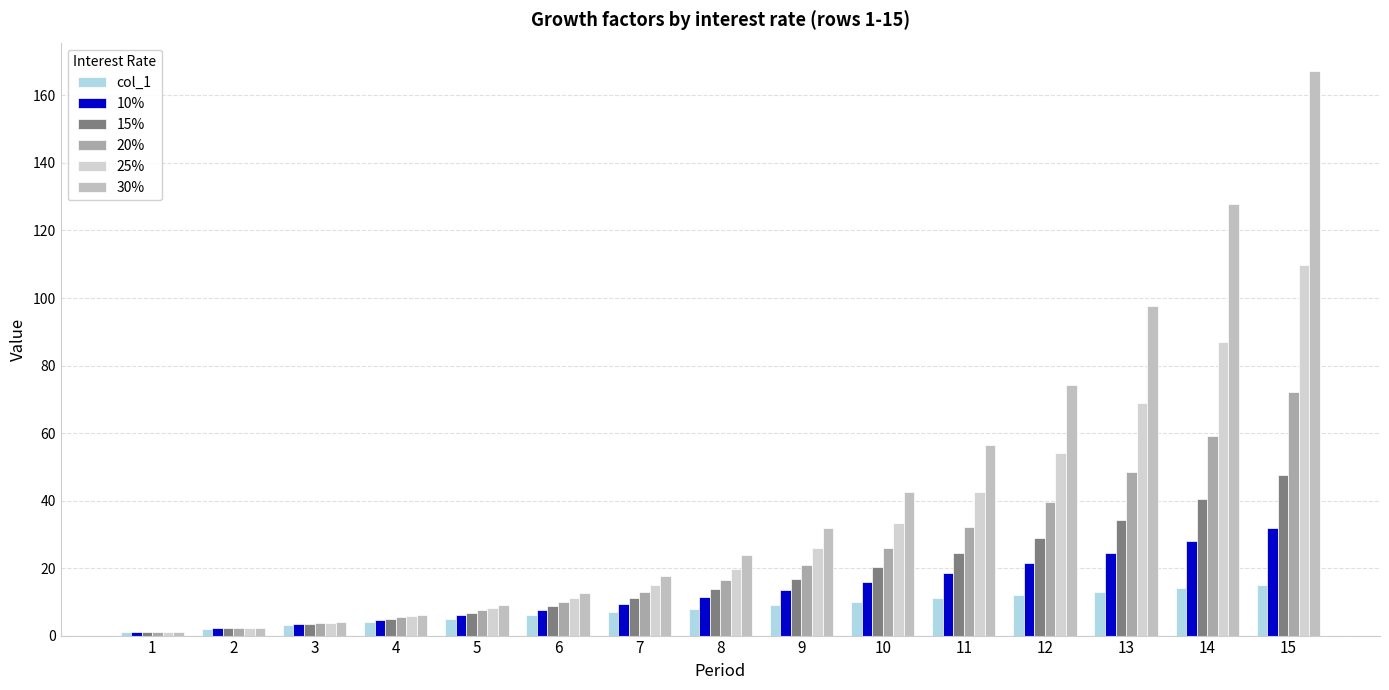

At which category is the sum across all series the highest?

15